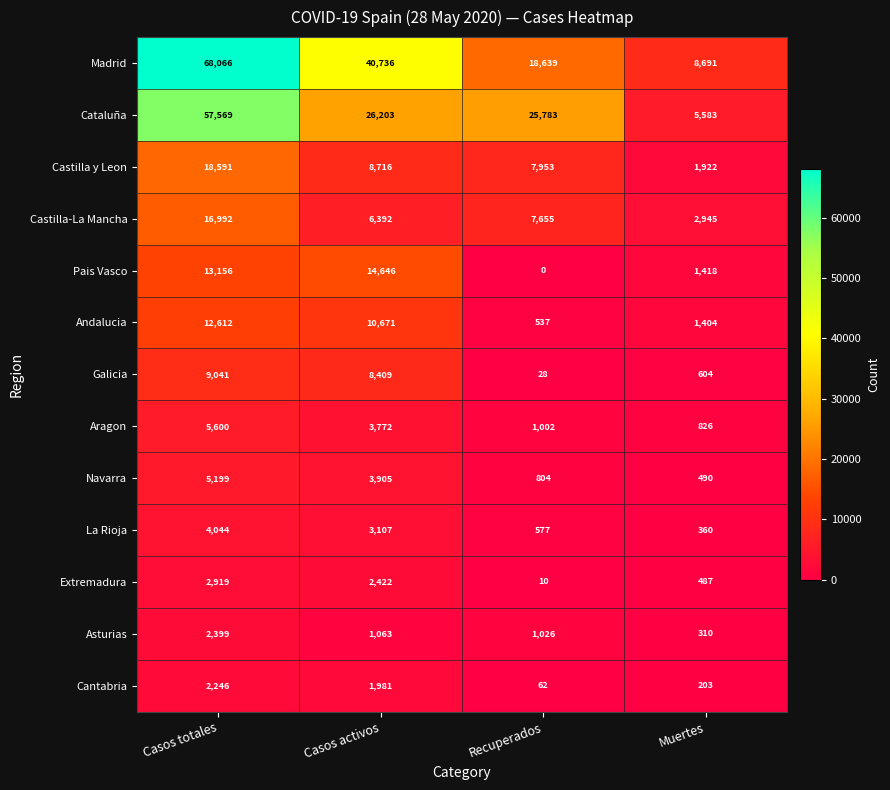

List the series in order of their peak value, highest first.

Madrid, Cataluña, Castilla y Leon, Castilla-La Mancha, Pais Vasco, Andalucia, Galicia, Aragon, Navarra, La Rioja, Extremadura, Asturias, Cantabria